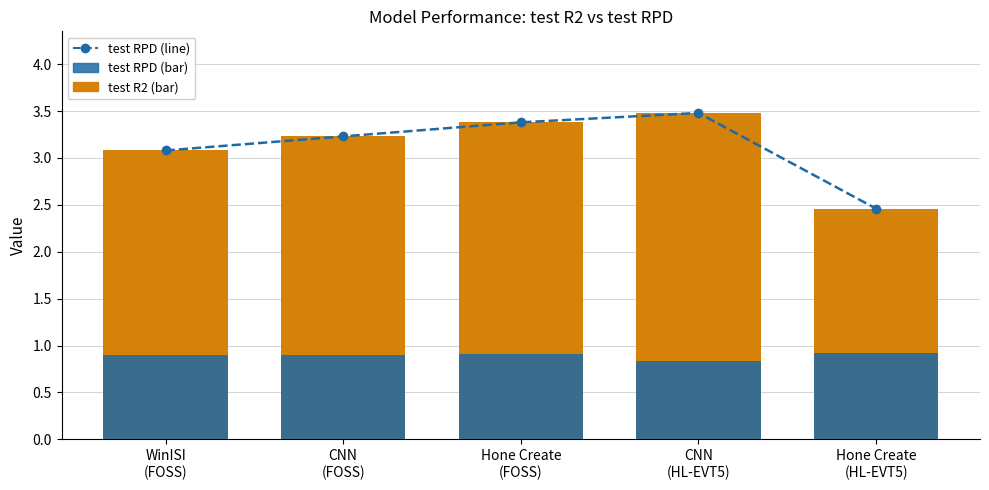

Which series has the widest spread of values?

test R2